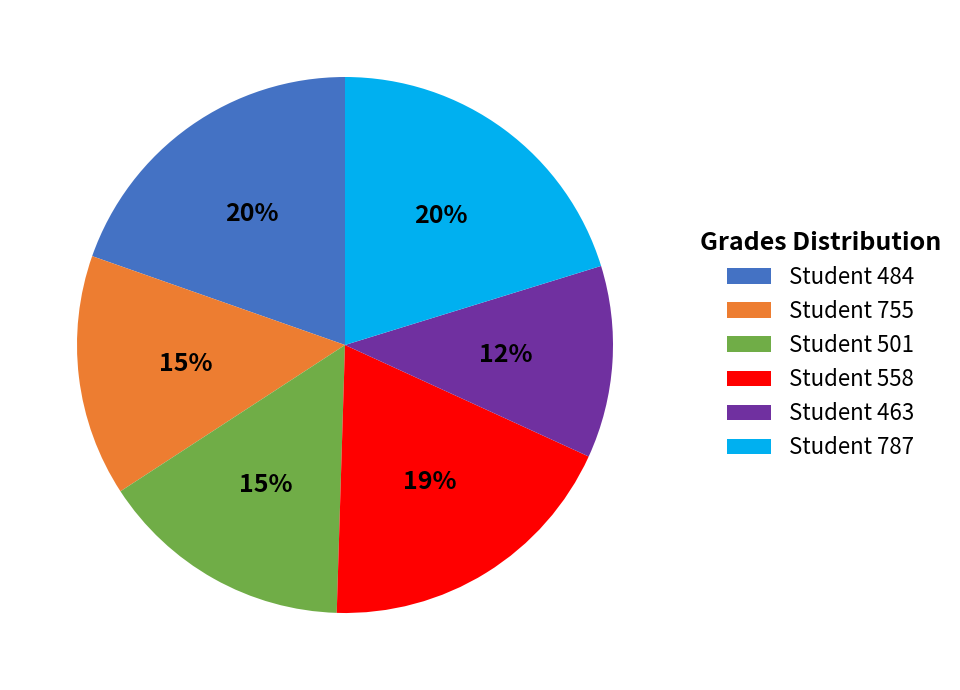

What is the smallest slice in the pie chart?

Student 463